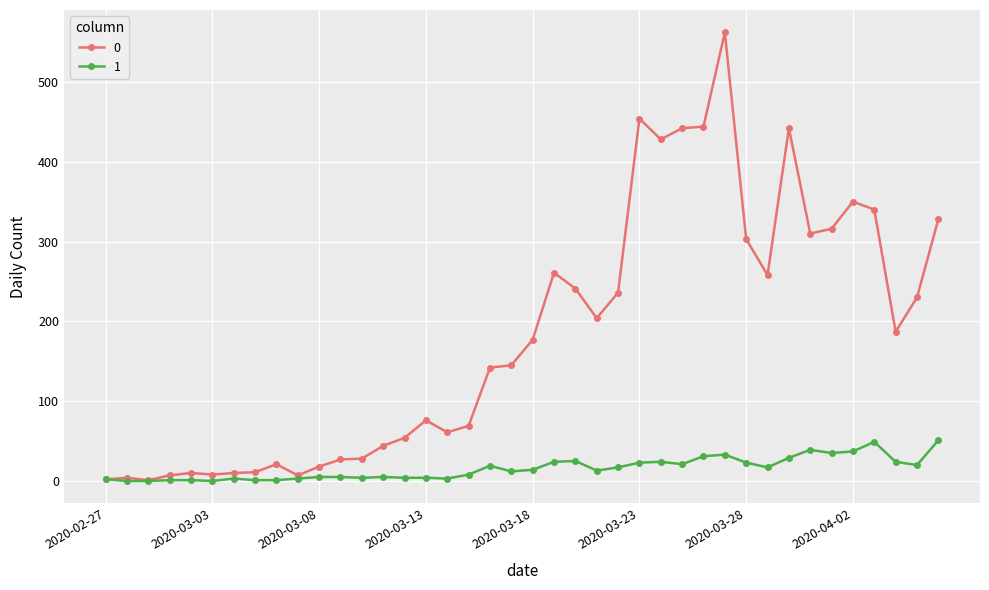

How many distinct data groups are displayed?

2